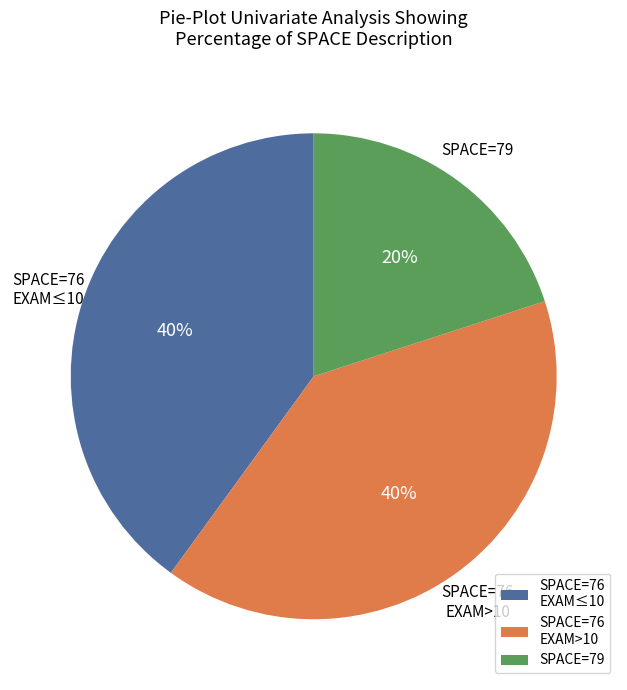

Combined, do SPACE=79 and SPACE=76 EXAM>10 account for over 50%?

Yes